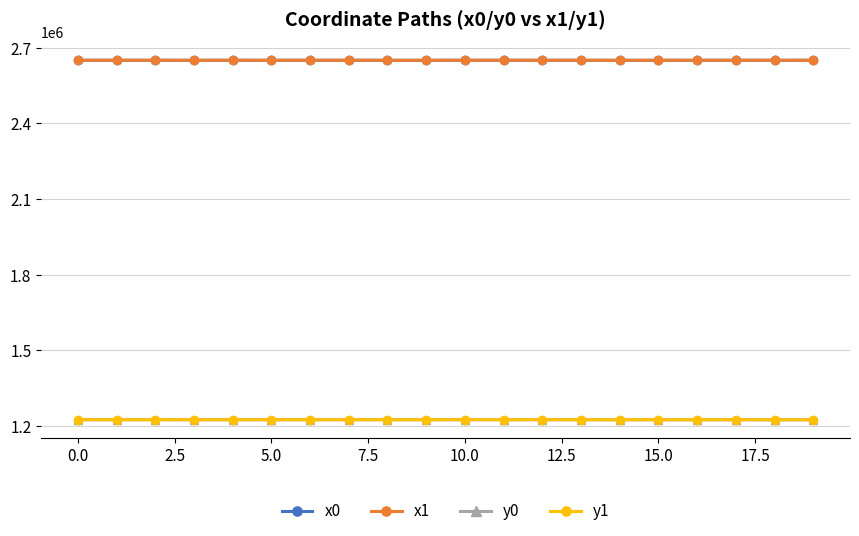

What is the value of the y0 point at the 11th from the left?

1224321.4